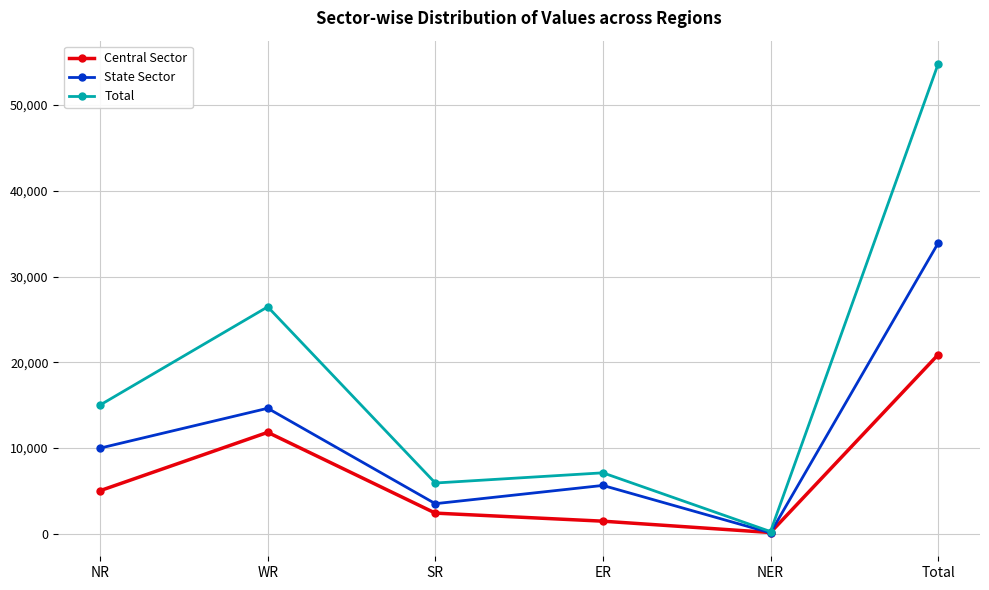

What position from the left is NER?

5